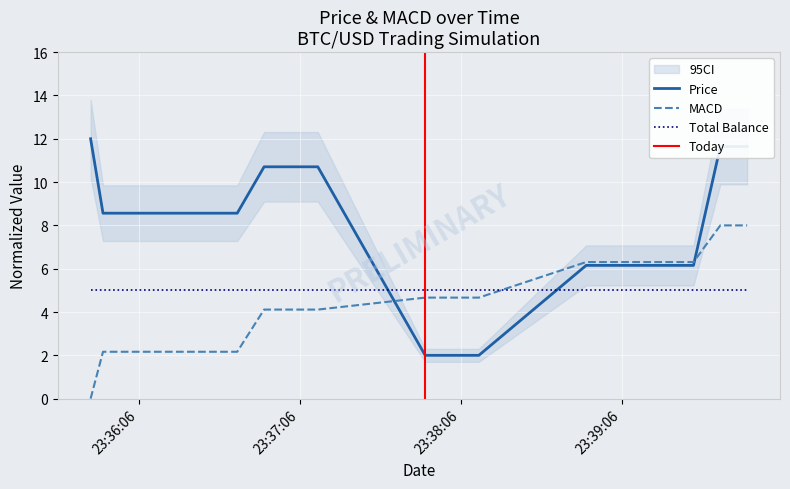

What is the difference between the maximum and second lowest values in the MACD series?

5.8